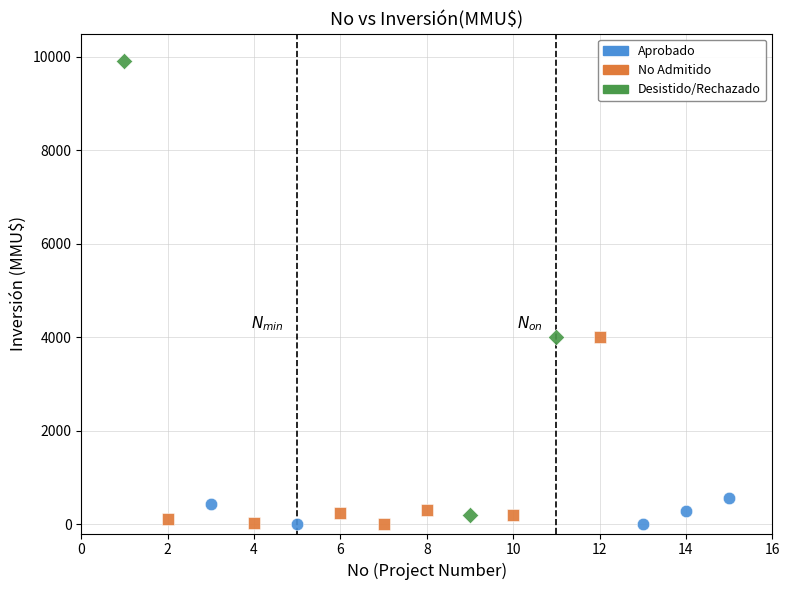

Which series contains the highest Y value?

Desistido/Rechazado